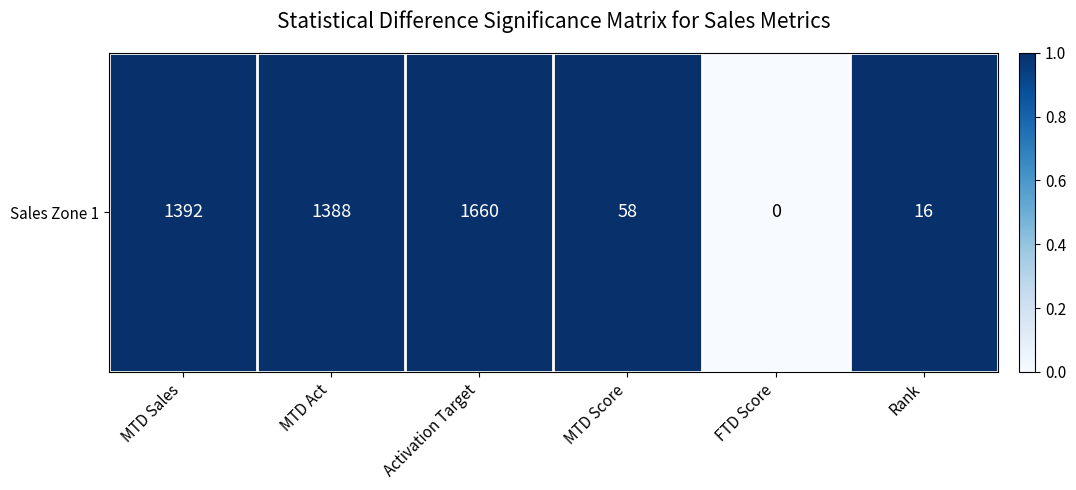

How many positive values are there?

5